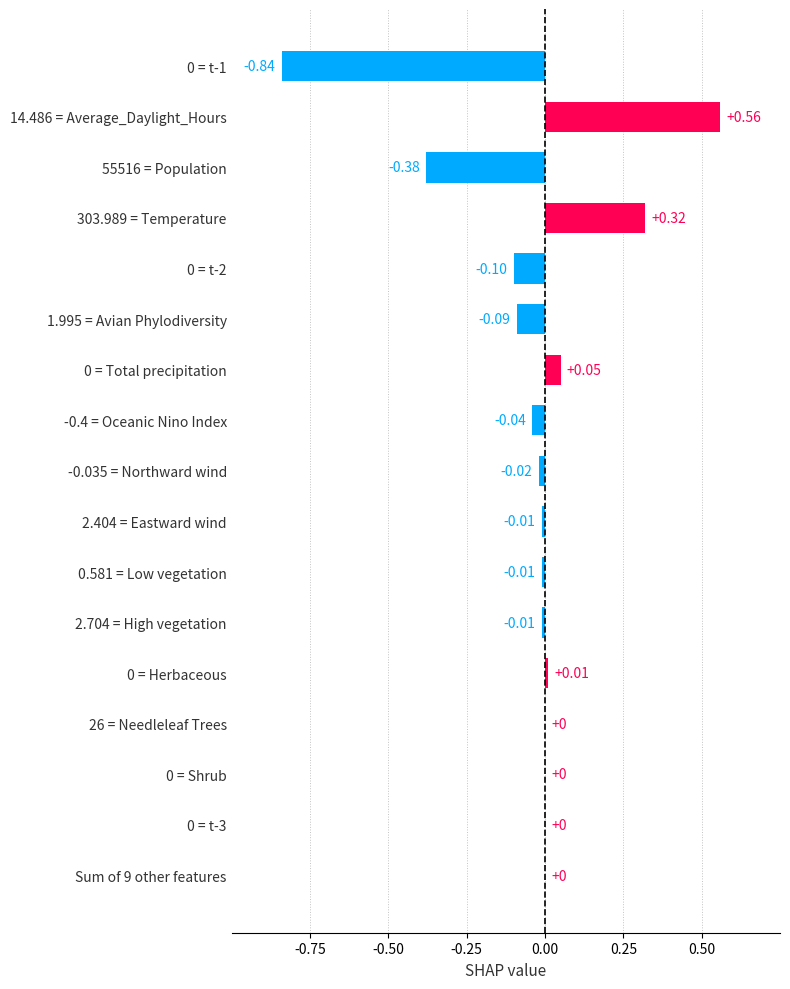

Does the chart contain stacked bars?

No